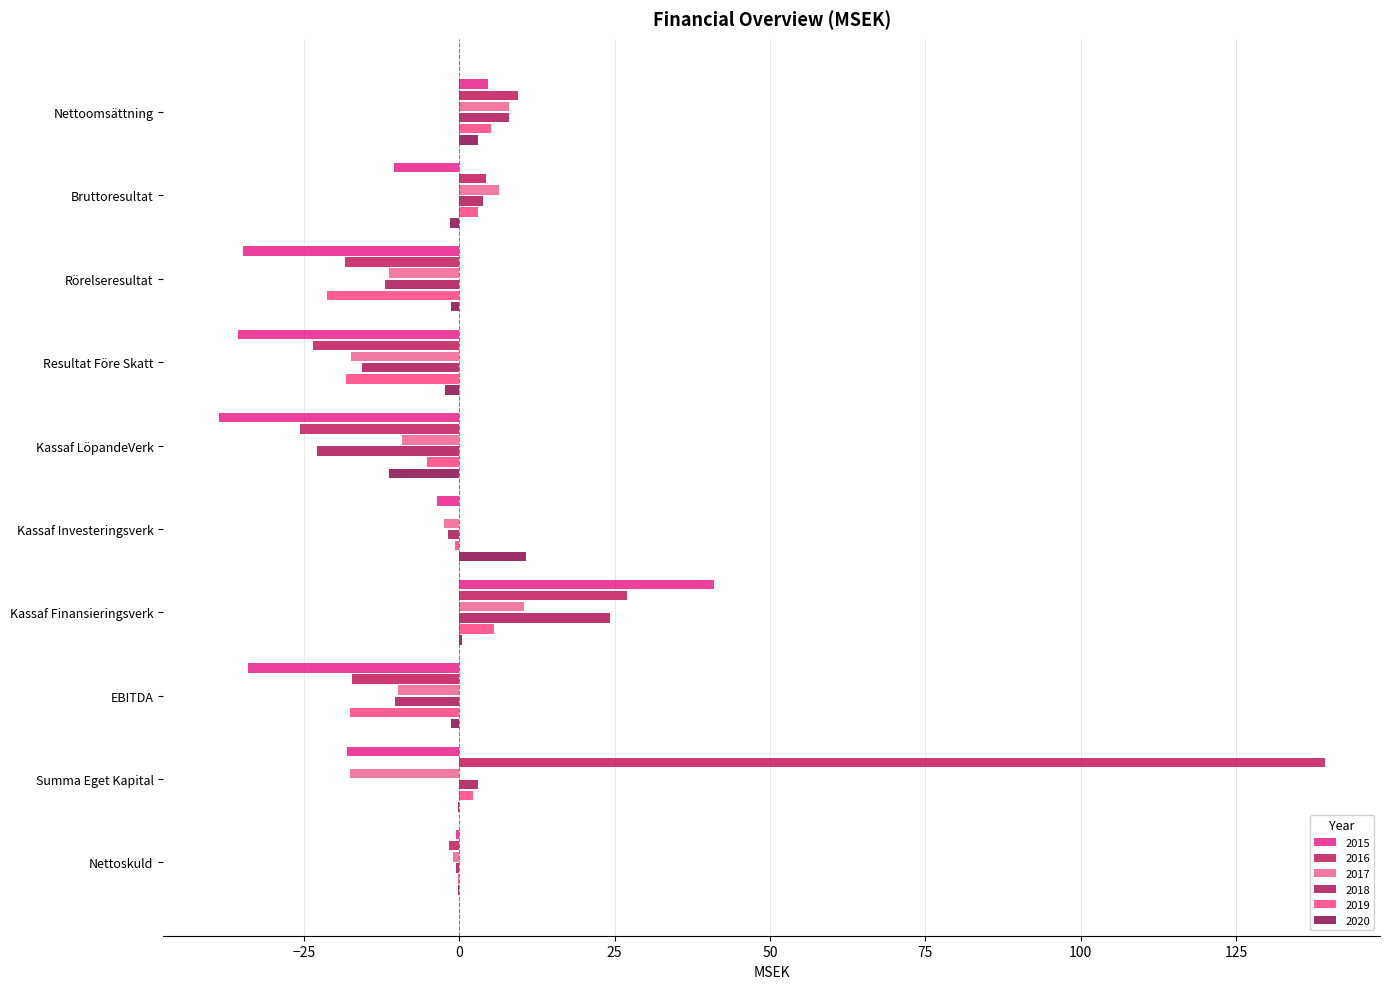

What value does the 2020 series have at Bruttoresultat?

-1.5